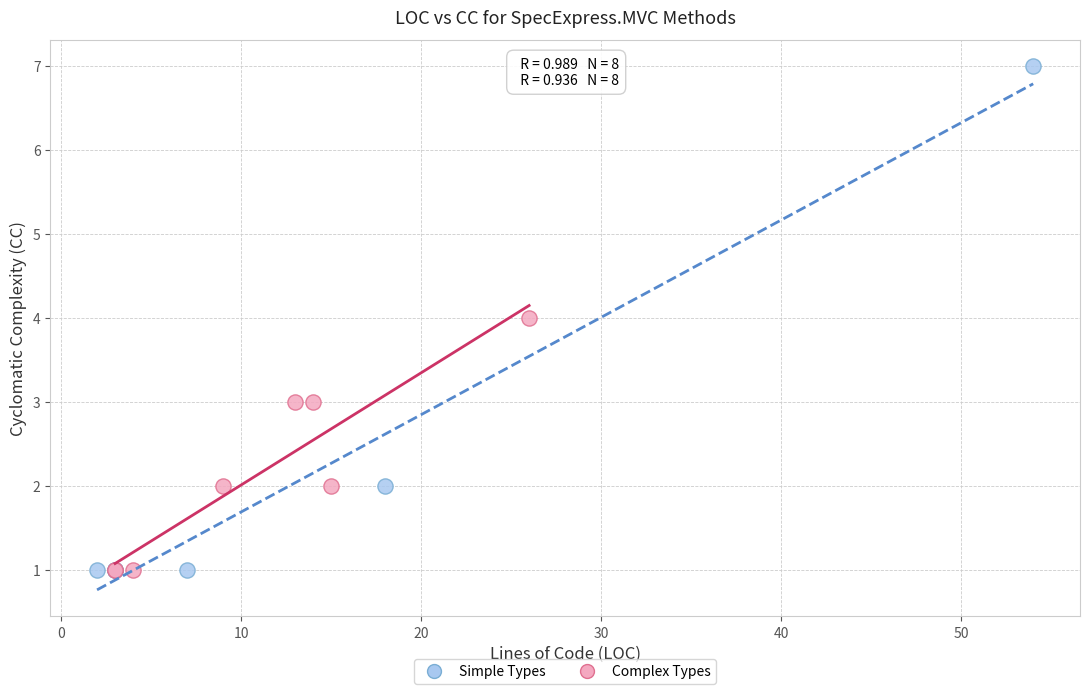

Which series has the largest Y range (max minus min)?

Simple Types